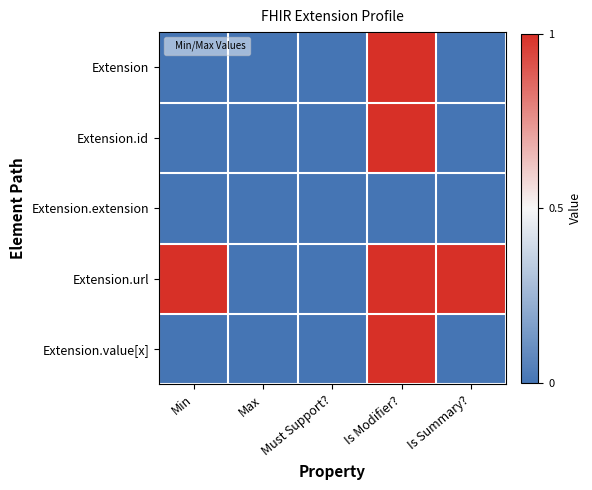

At Is Modifier?, list the series in order from largest to smallest.

Extension, Extension.id, Extension.url, Extension.value[x], Extension.extension